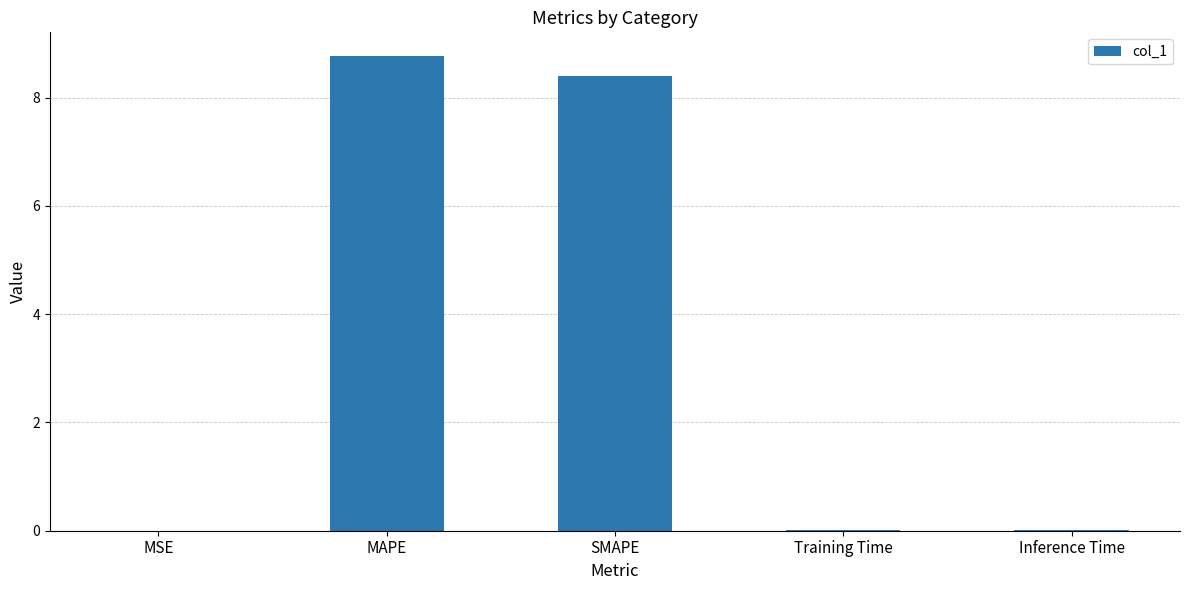

Which category has the highest value across all series?

MAPE